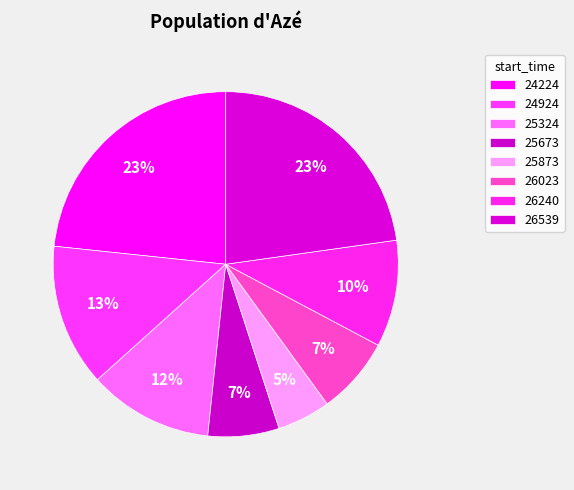

What percentage is the 26539 slice, to the nearest percent?

23%